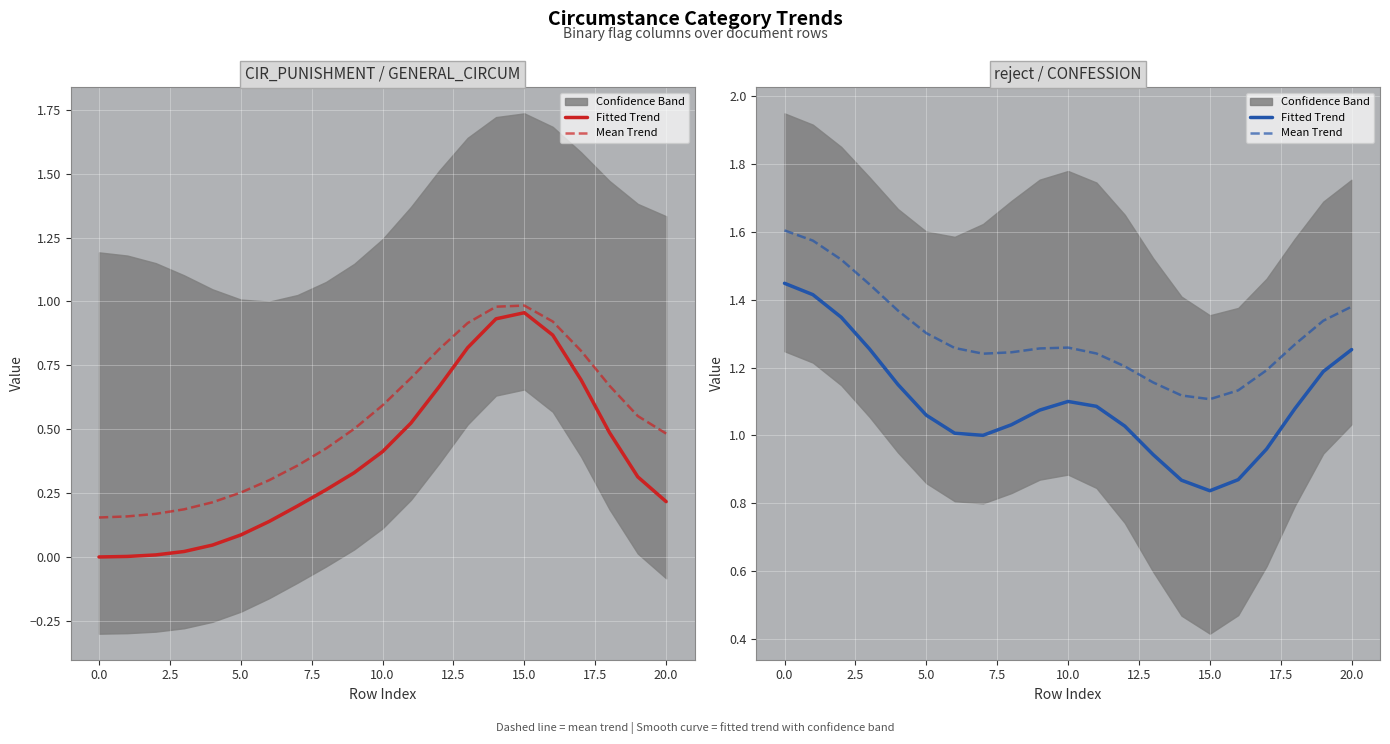

Rank the series by their maximum value, from highest to lowest.

Mean Trend, Fitted Trend